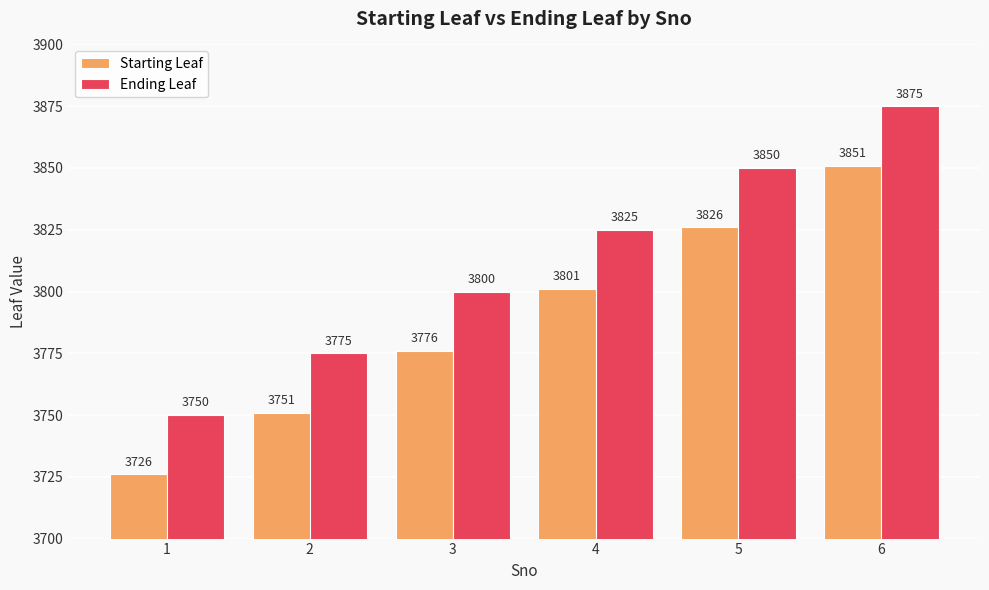

List the series in order of their overall mean, lowest first.

Starting Leaf, Ending Leaf